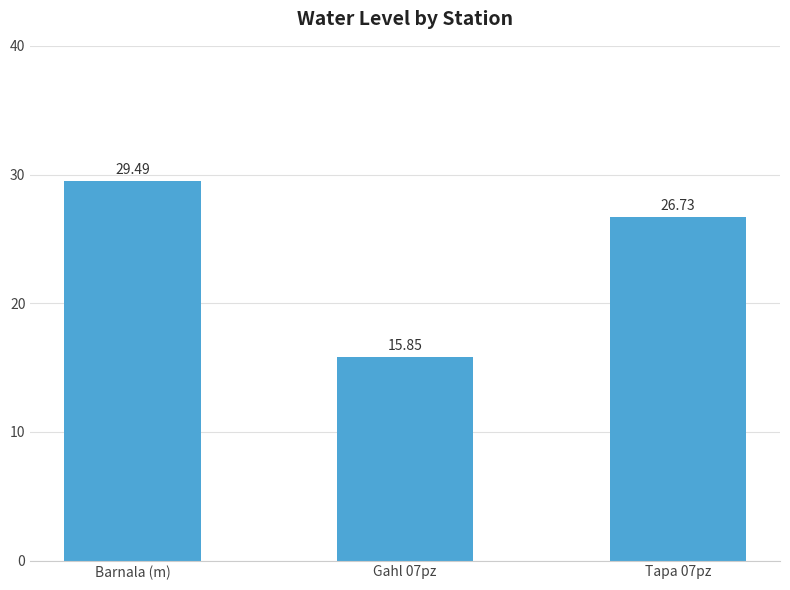

At which label is the value closest to 22?

Tapa 07pz